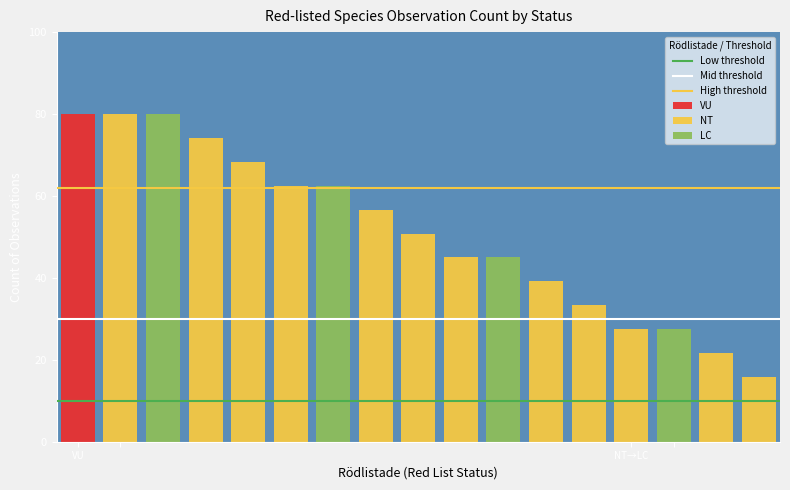

Rank the series at VU from lowest to highest value.

Low threshold, Mid threshold, High threshold